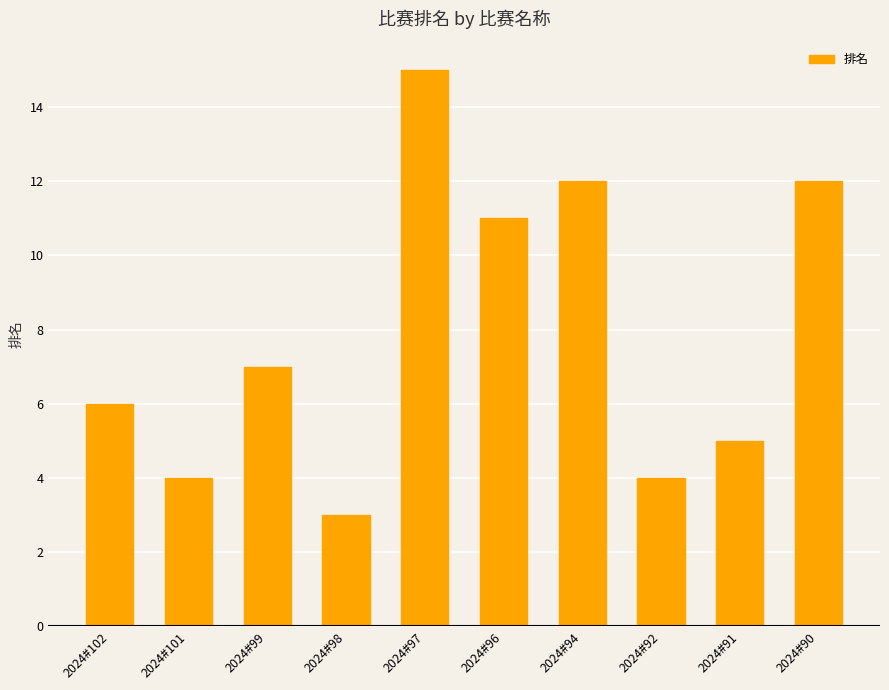

What is the difference between the maximum and minimum values?

12